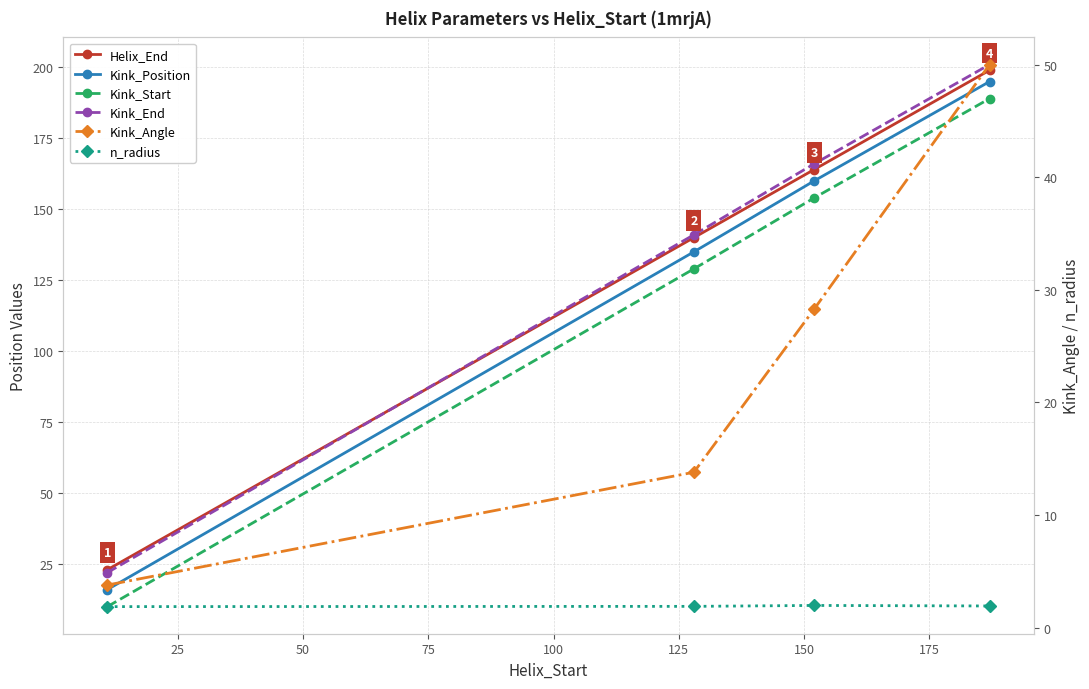

How many series are shown in this chart?

6